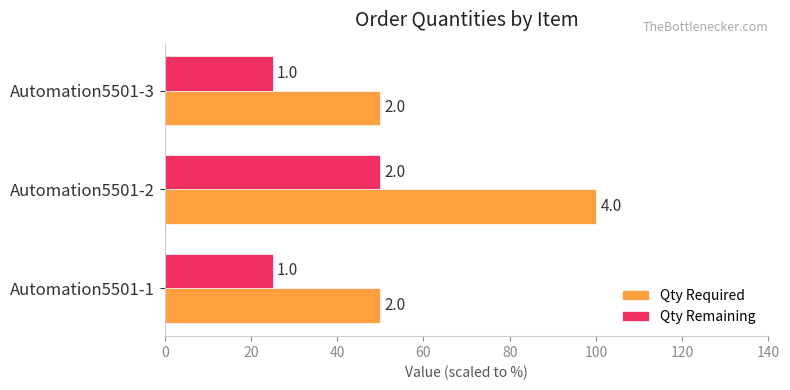

How many data points does each series have?

3